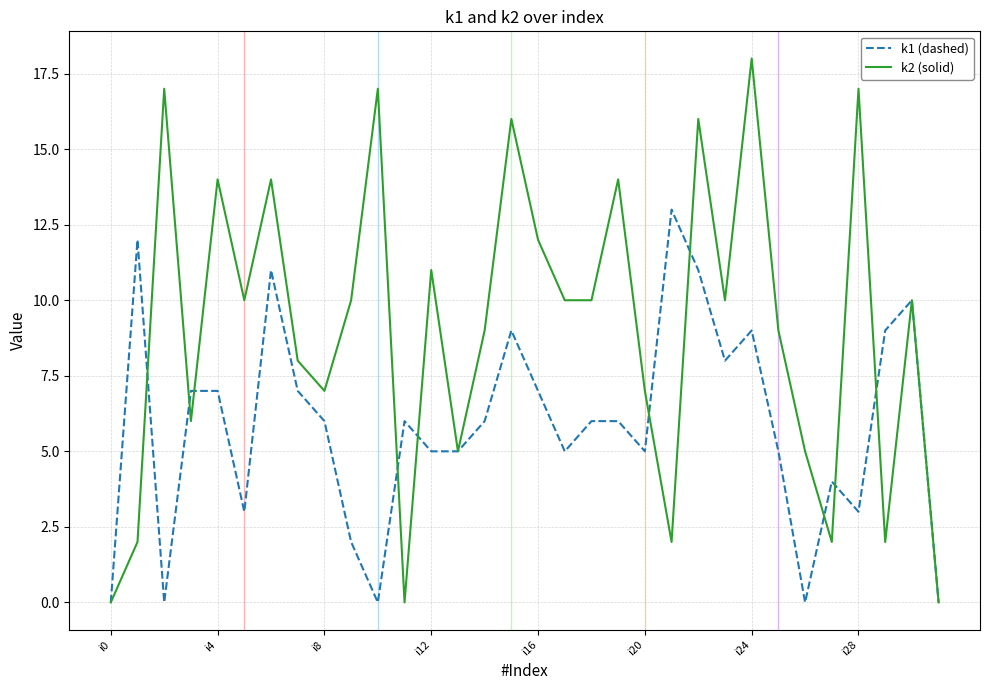

Reading left to right, what are all the values shown in this chart?

k1 (dashed): 0	12	0	7	7	3	11	7	6	2	0	6	5	5	6	9	7	5	6	6	5	13	11	8	9	5	0	4	3	9	10	0
k2 (solid): 0	2	17	6	14	10	14	8	7	10	17	0	11	5	9	16	12	10	10	14	7	2	16	10	18	9	5	2	17	2	10	0